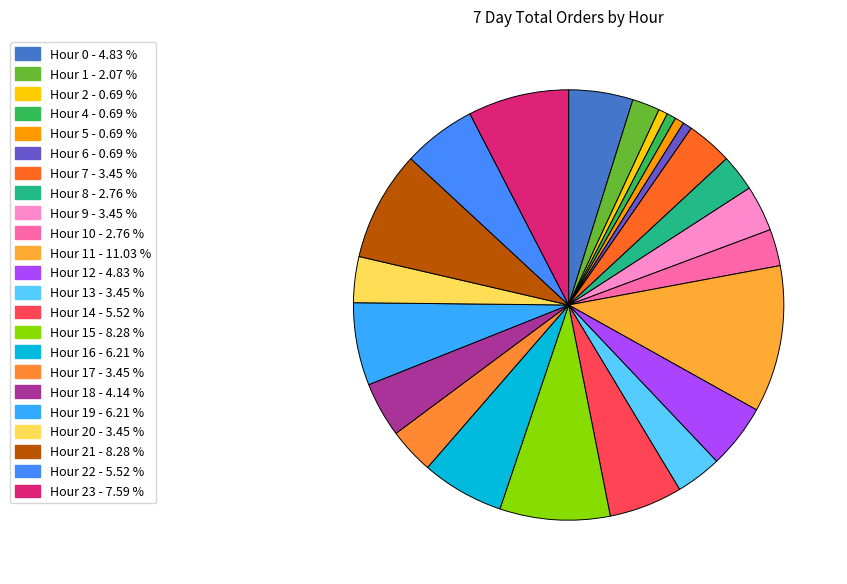

Count the number of slices in the pie.

23